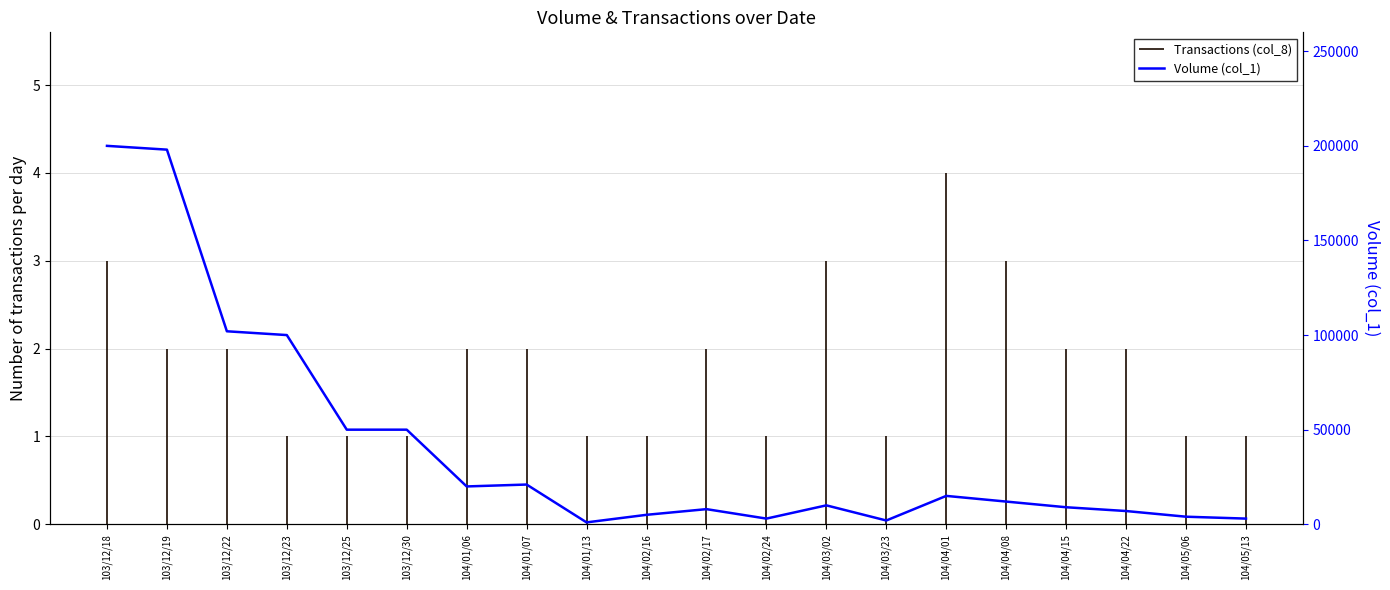

At which category does the chart reach its peak across all series?

103/12/18